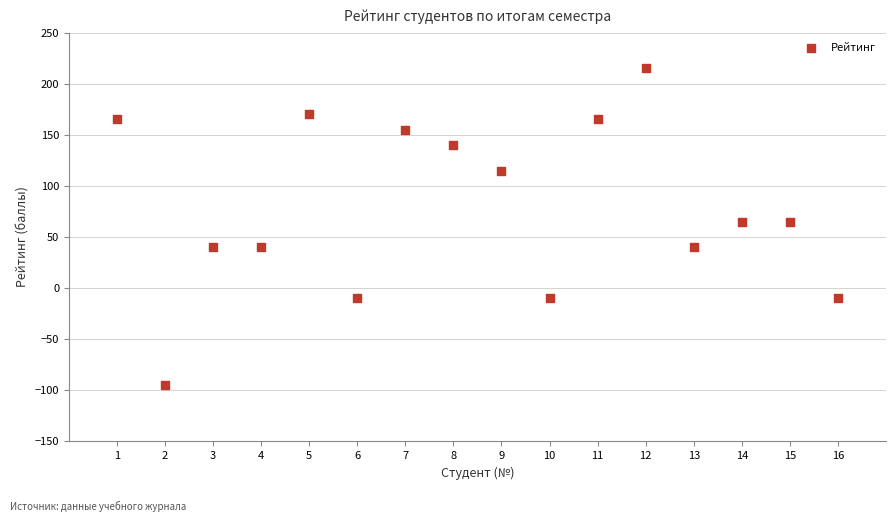

What is the range of X values (max minus min)?

15